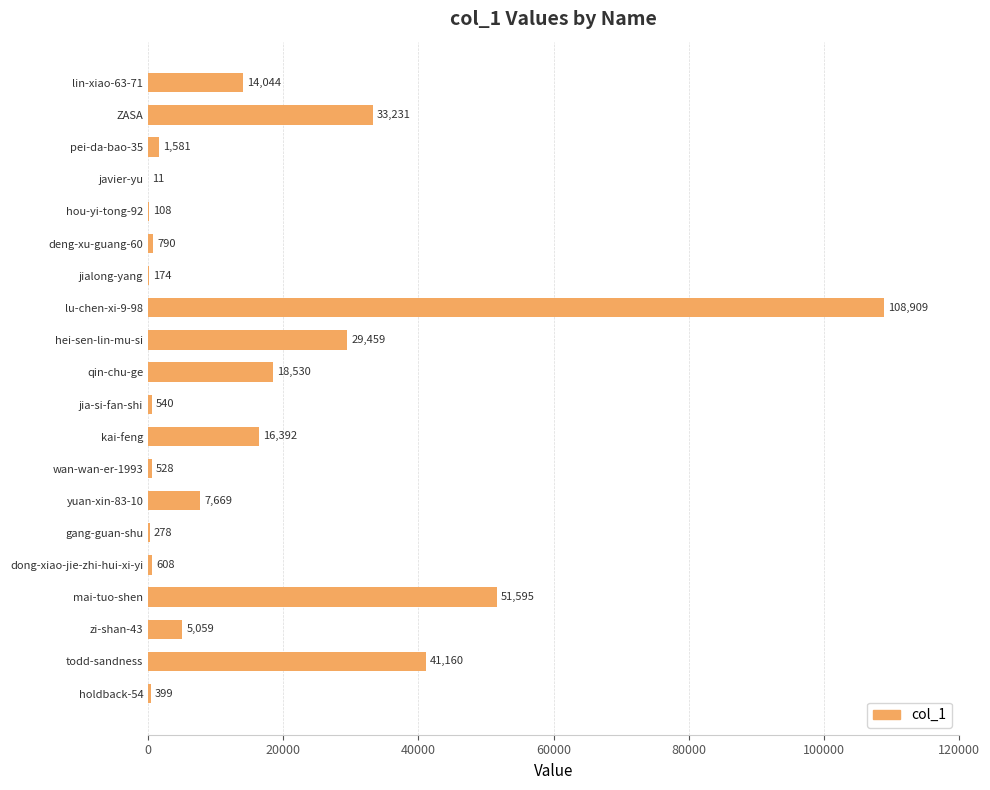

At which category does the chart reach its peak across all series?

lu-chen-xi-9-98